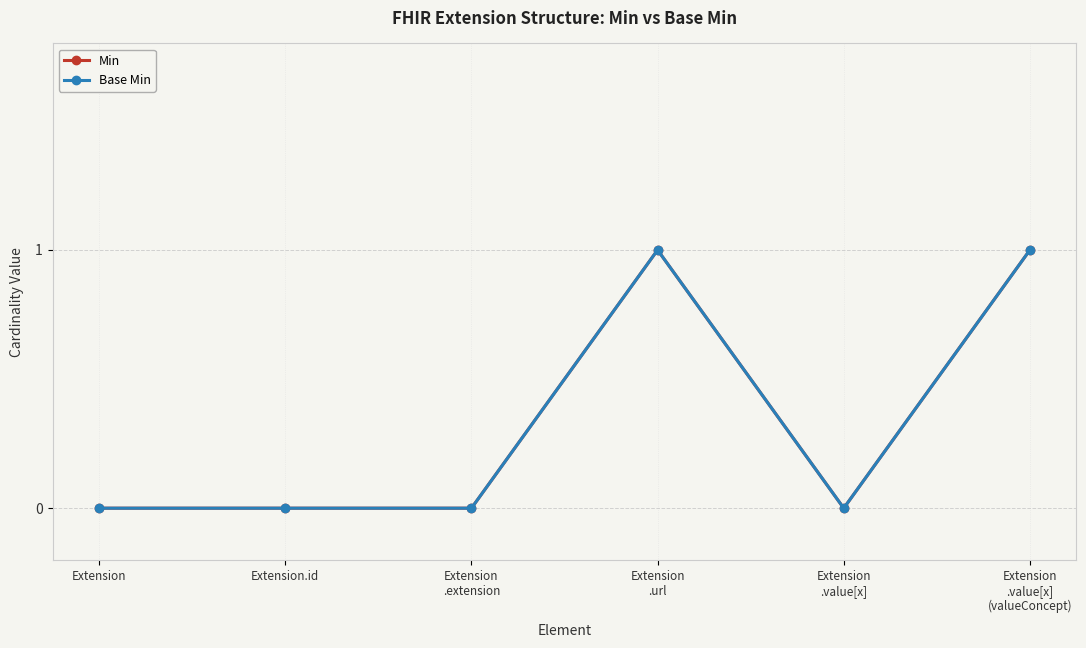

Is it true that Base Min equals -1 at Extension
.value[x]?

False